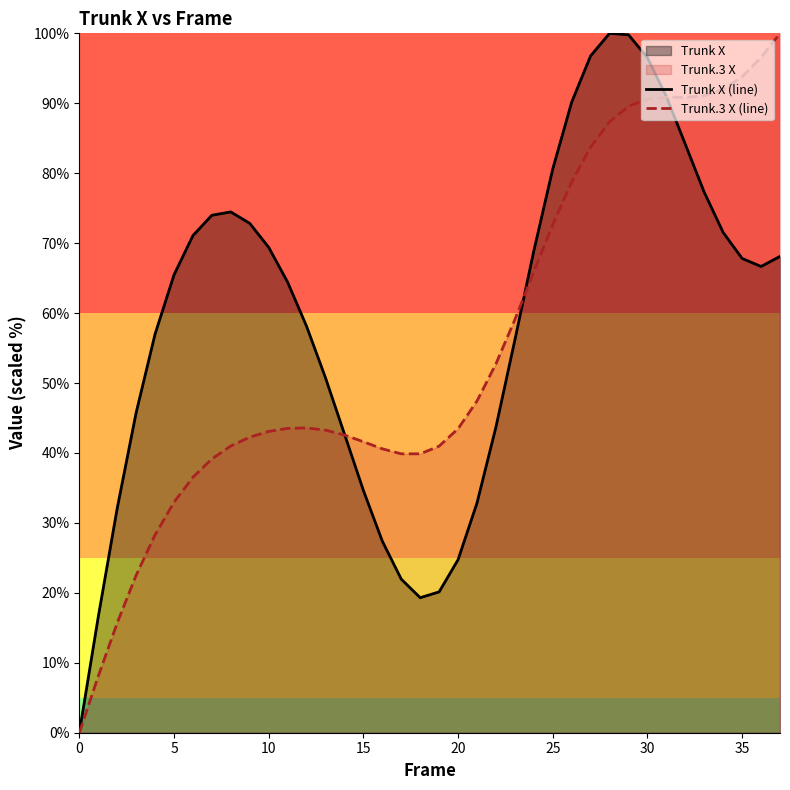

True or false: Trunk X (line) and Trunk.3 X (line) intersect in this chart.

True